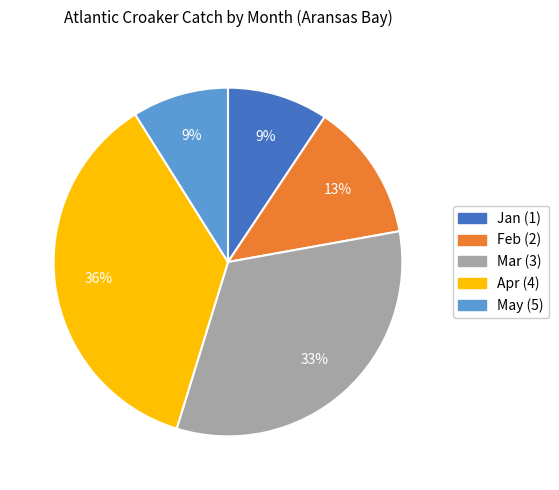

Is it true that Apr (4) is 26% of the pie?

False